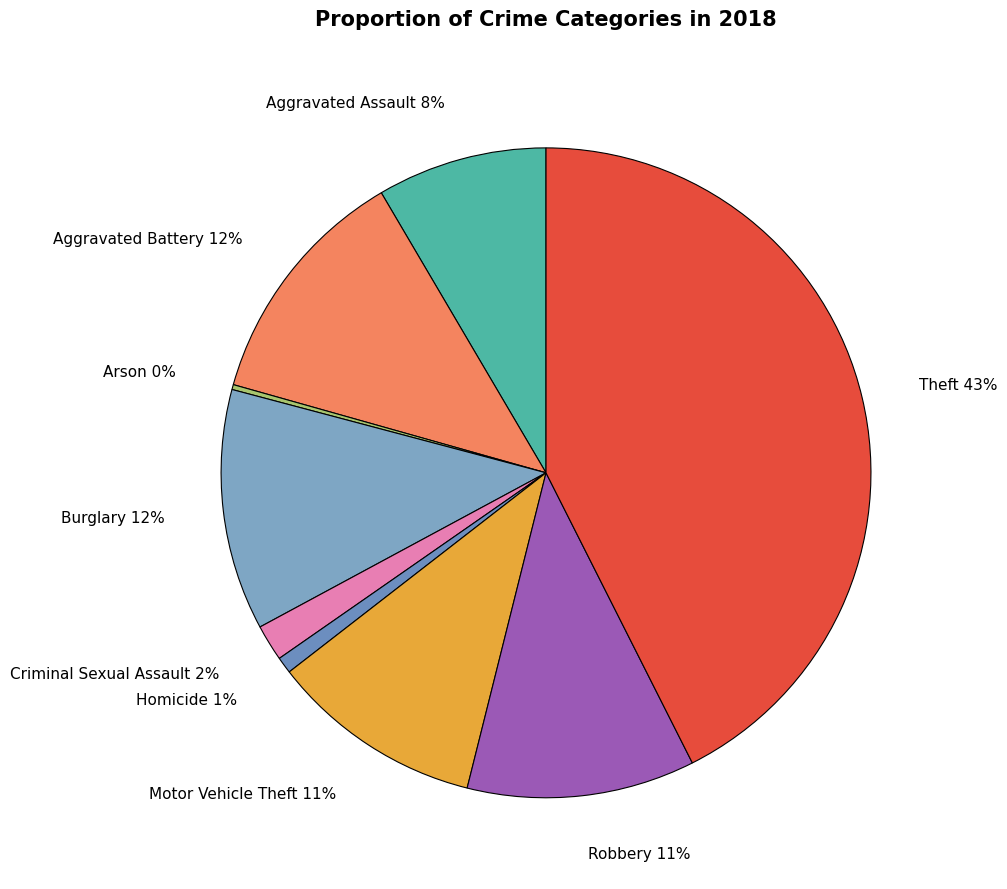

Which has a higher value, Aggravated Assault or Burglary?

Burglary